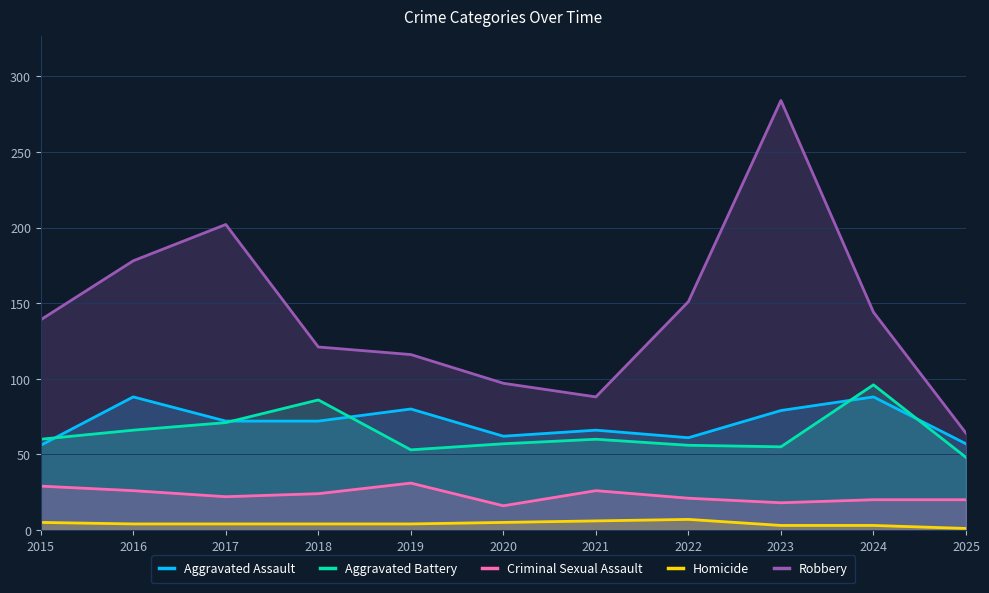

Which has a higher value, 2018 or 2022?

2018